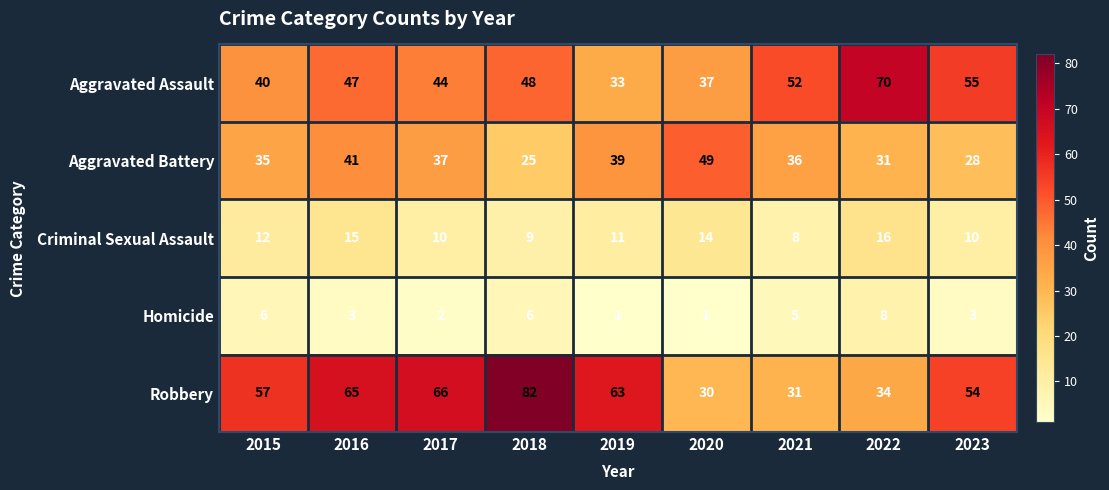

How many distinct data groups are displayed?

5